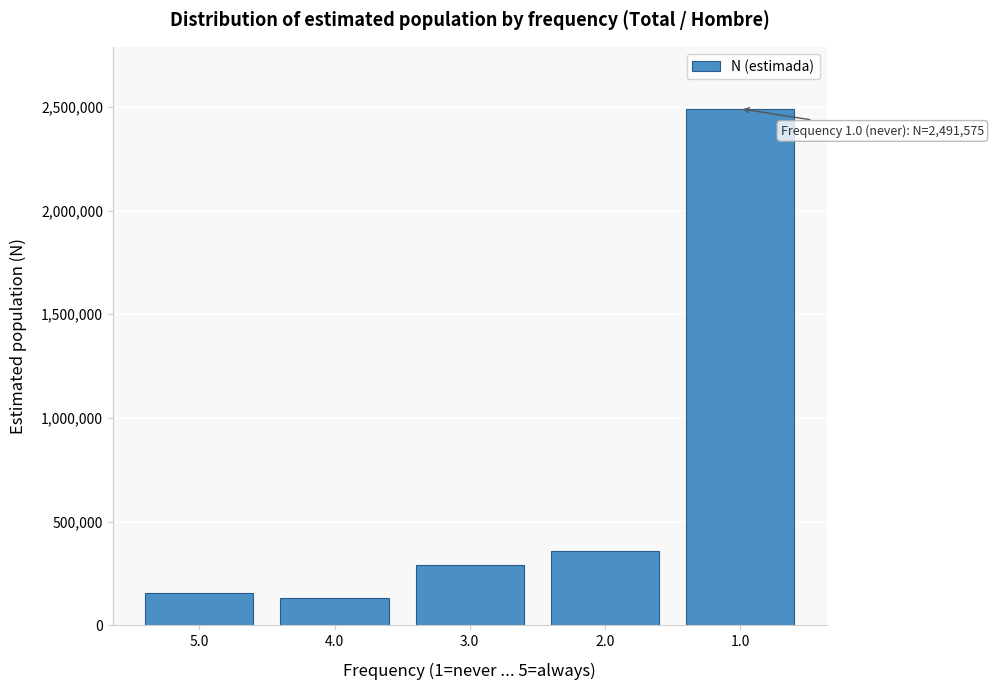

Reading left to right, list all the values displayed in this chart.

156053	130735	292223	359171	2491575